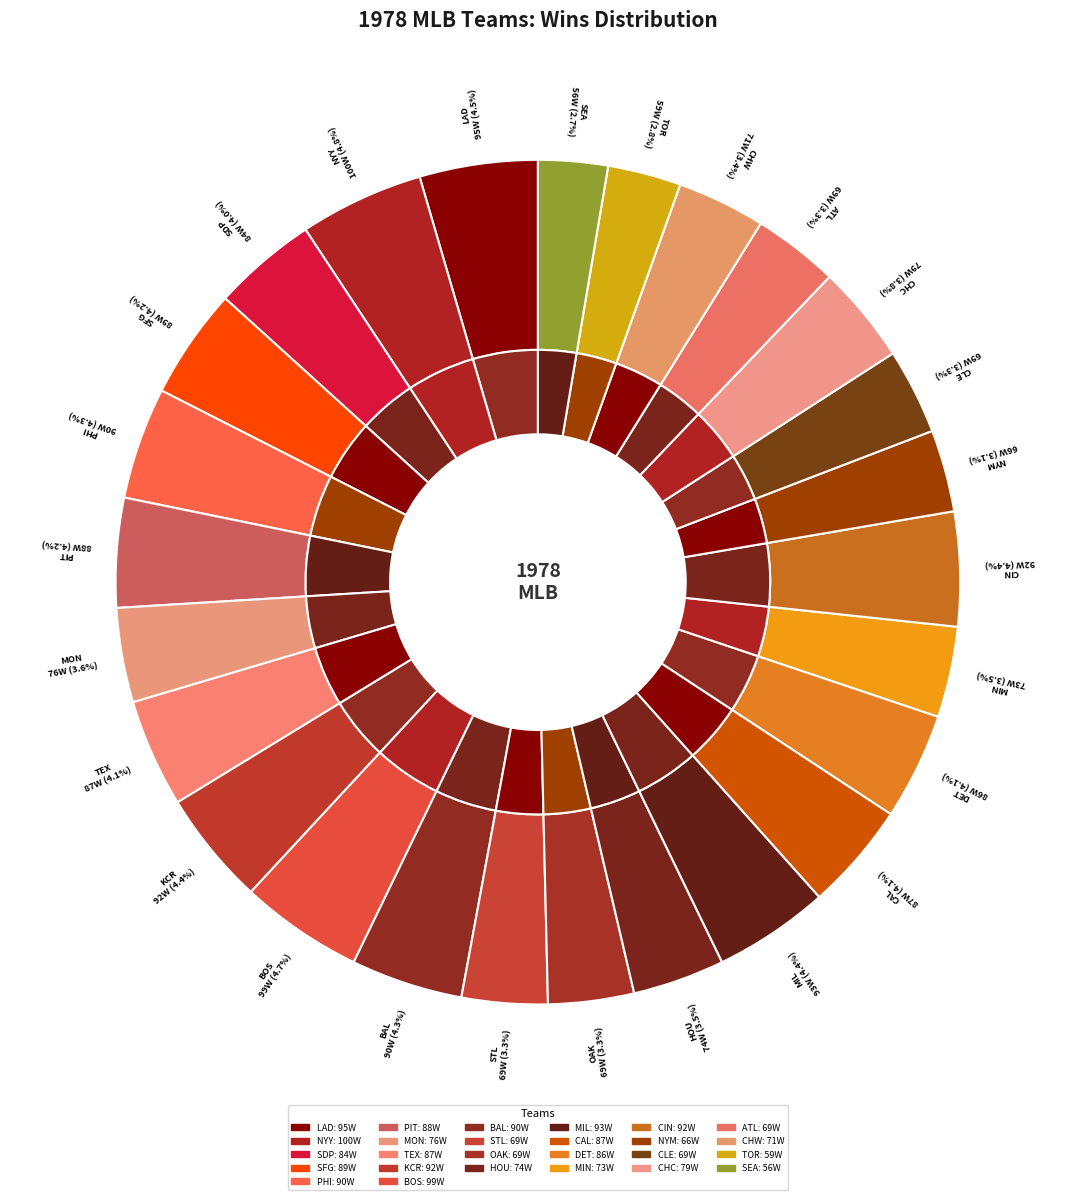

Does MON account for over 50% of the chart?

No